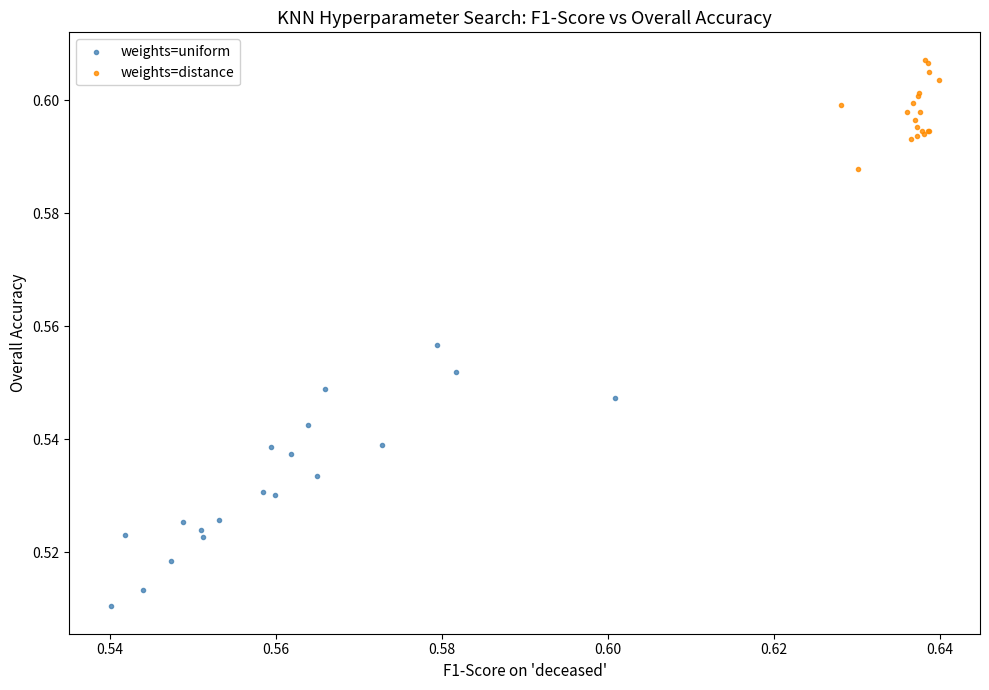

Which series reaches the minimum Y coordinate?

weights=uniform